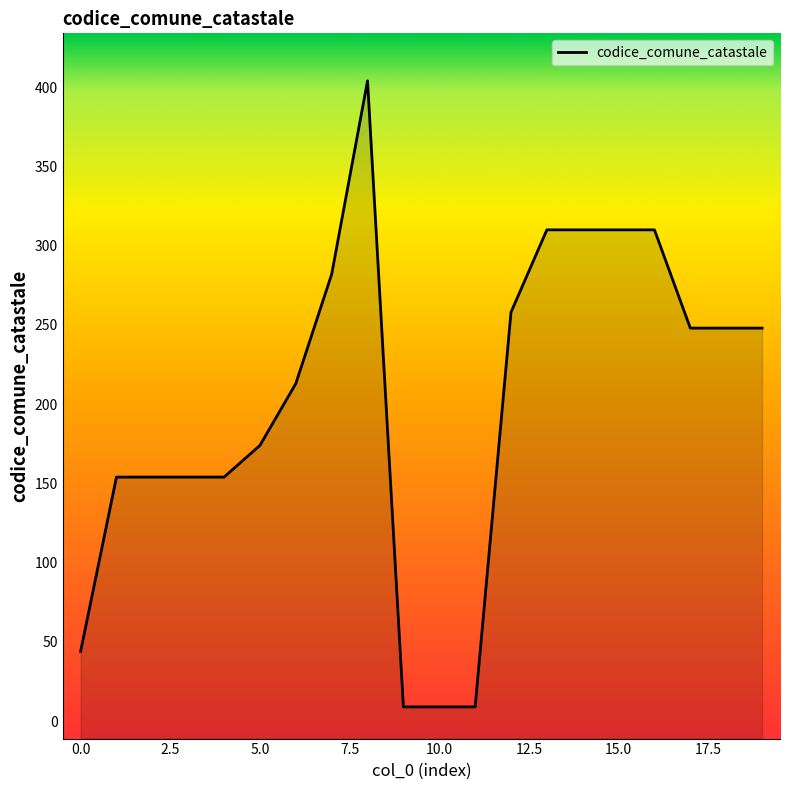

What is the sum of all values?

4002